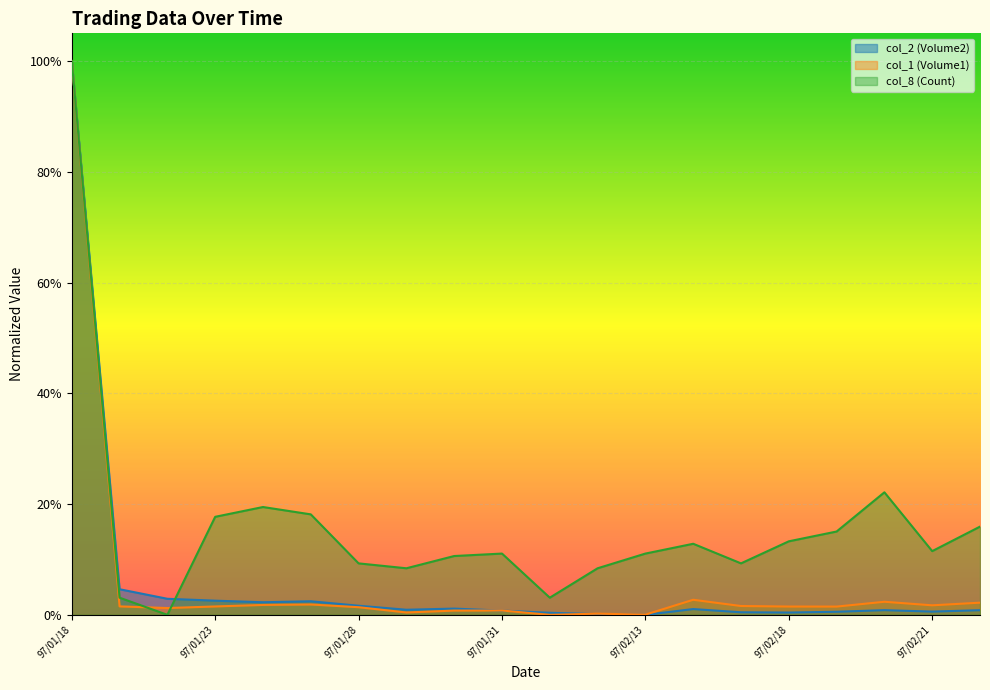

Which has a higher value, 97/02/21 or 97/01/24?

97/01/24